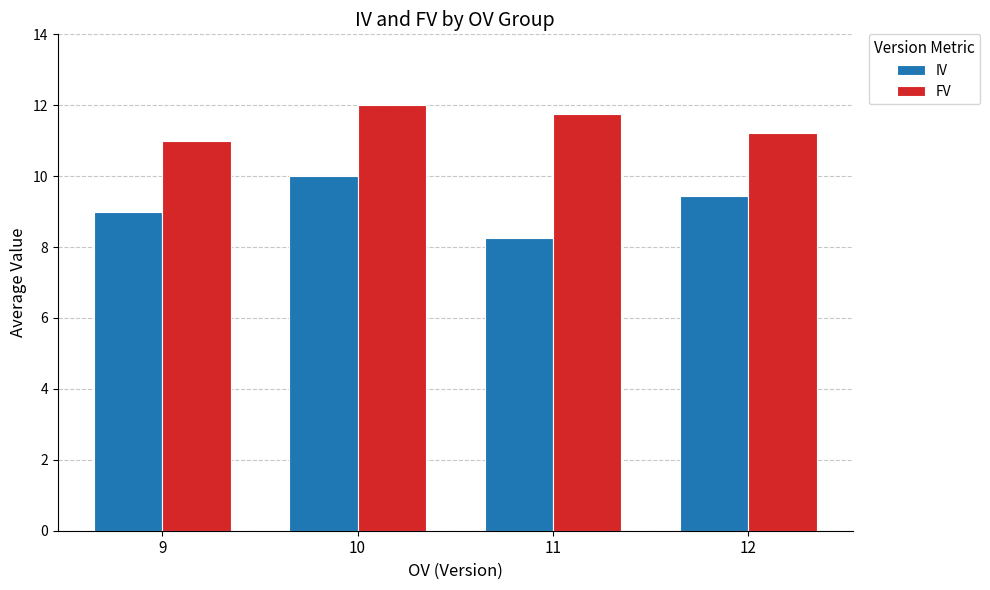

Which series has the largest range (max minus min)?

IV